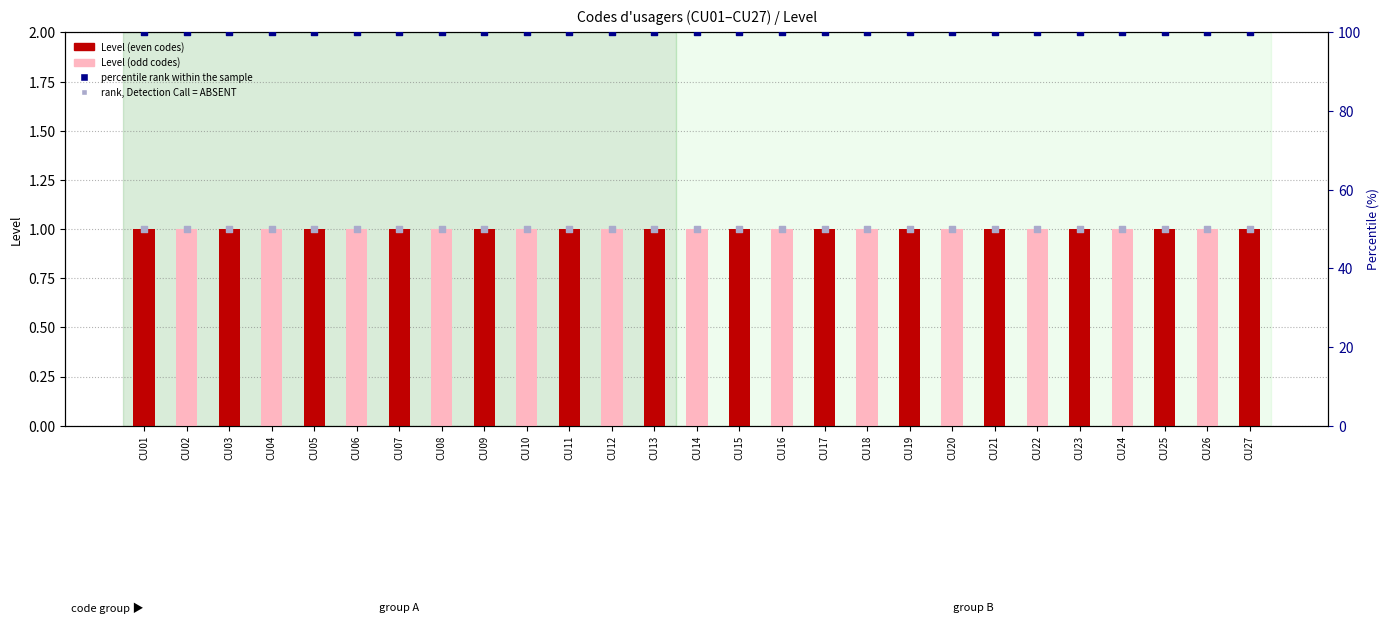

Which series has the largest total across all categories?

percentile rank within the sample